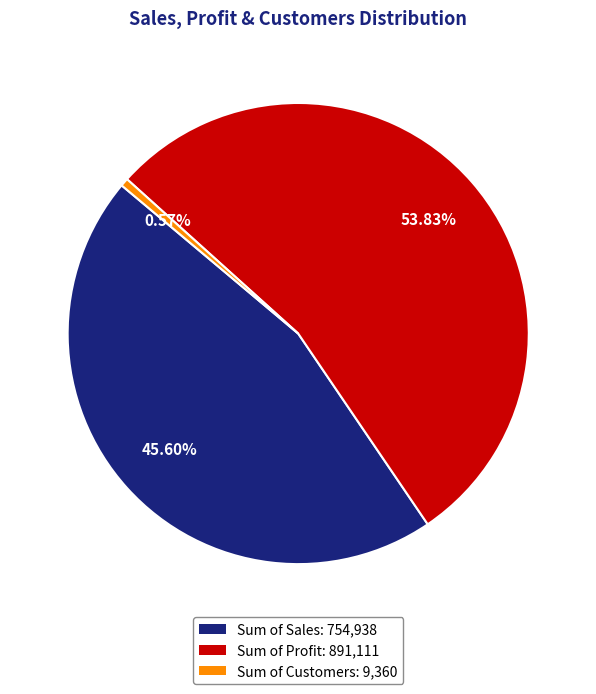

Rank the categories by value from lowest to highest.

Sum of Customers, Sum of Sales, Sum of Profit